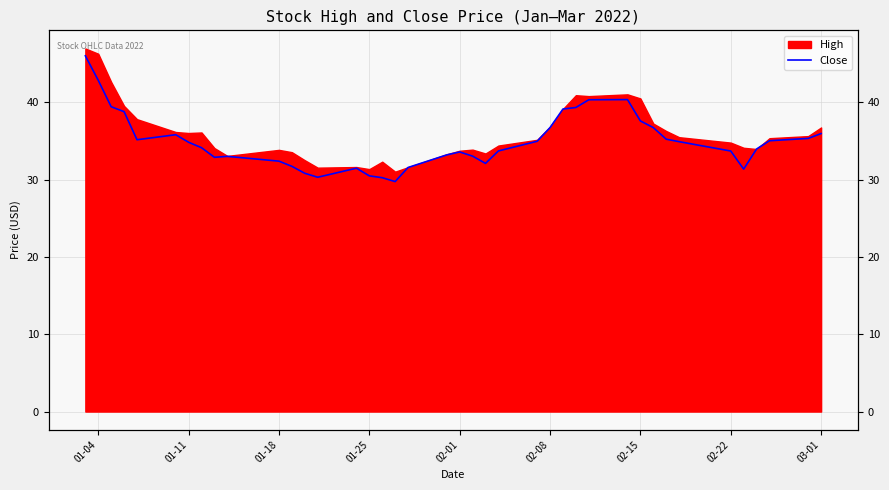

The chart shows a value of 7.9 at 02-01. True or false?

False